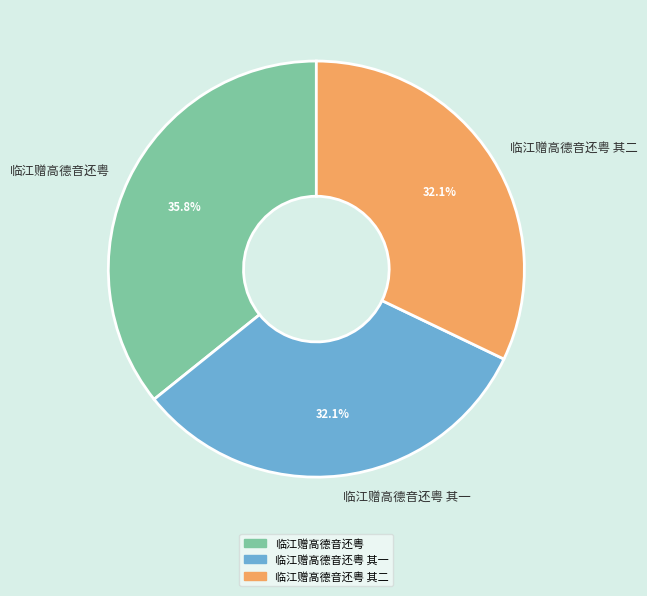

Count the number of slices in the pie.

3